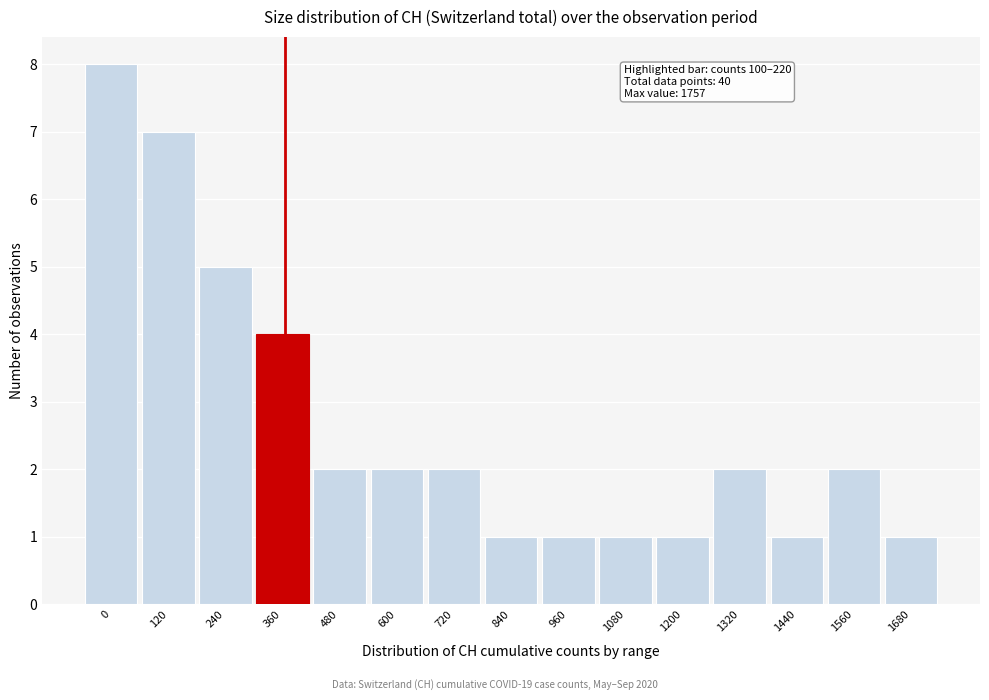

Reading left to right, what are all the values shown in this chart?

0=8	120=7	240=5	360=4	480=2	600=2	720=2	840=1	960=1	1080=1	1200=1	1320=2	1440=1	1560=2	1680=1